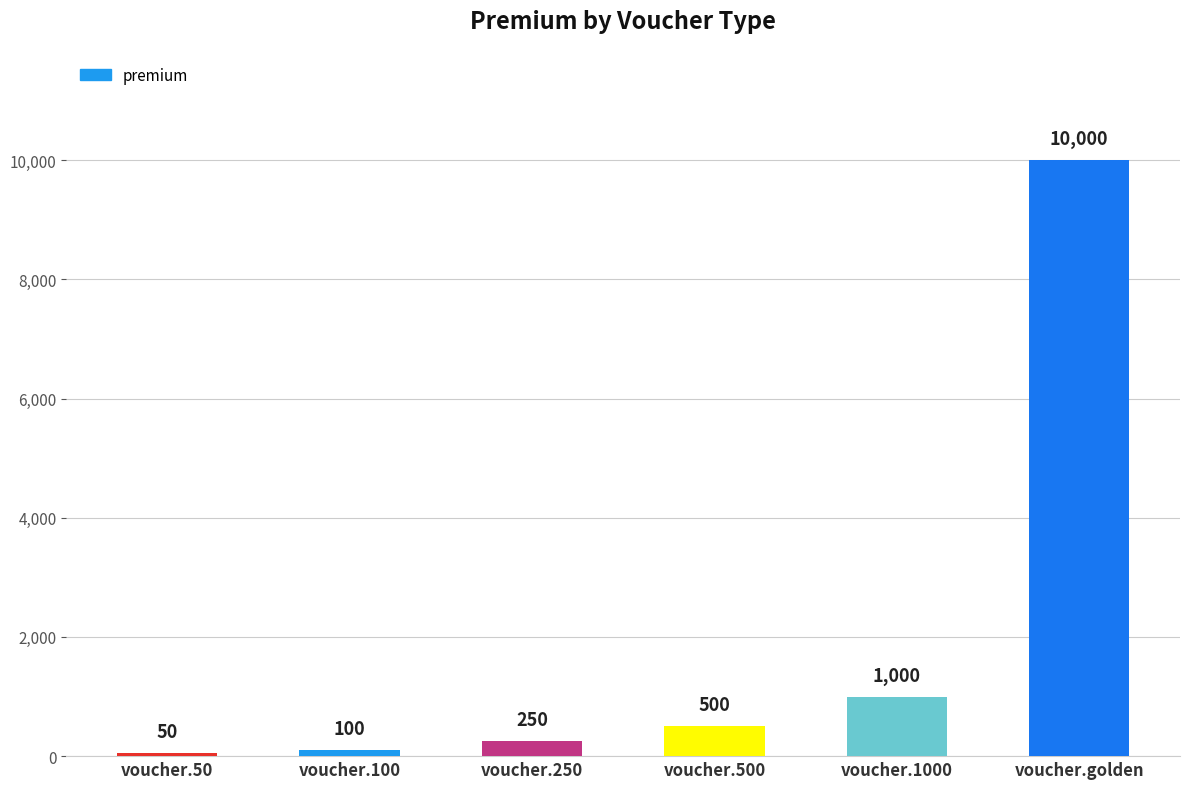

Where is the data nearest to the value 5025?

voucher.1000